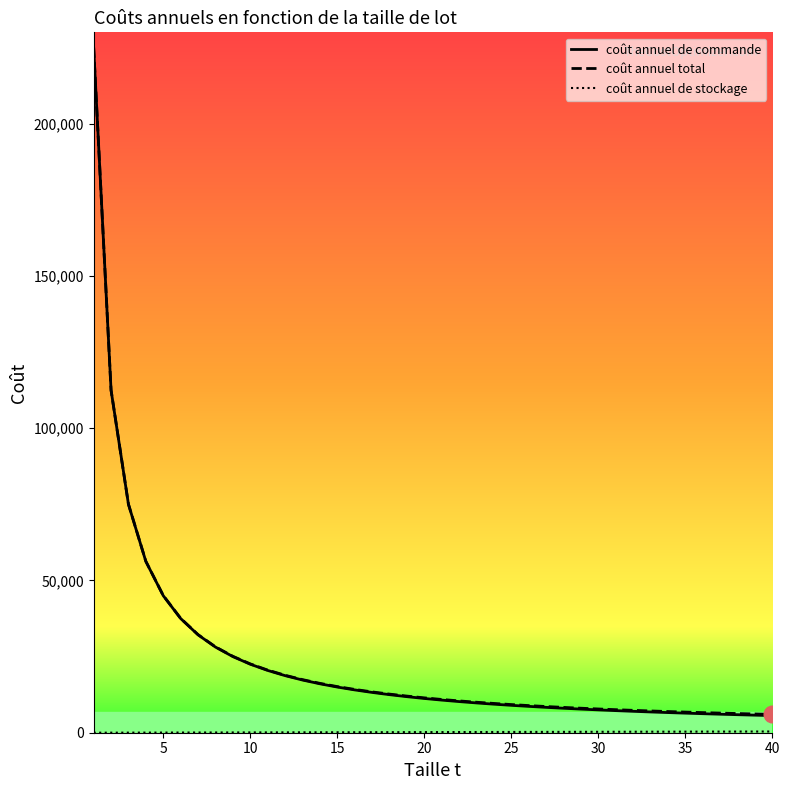

What is the maximum value for coût annuel total?

225010.0